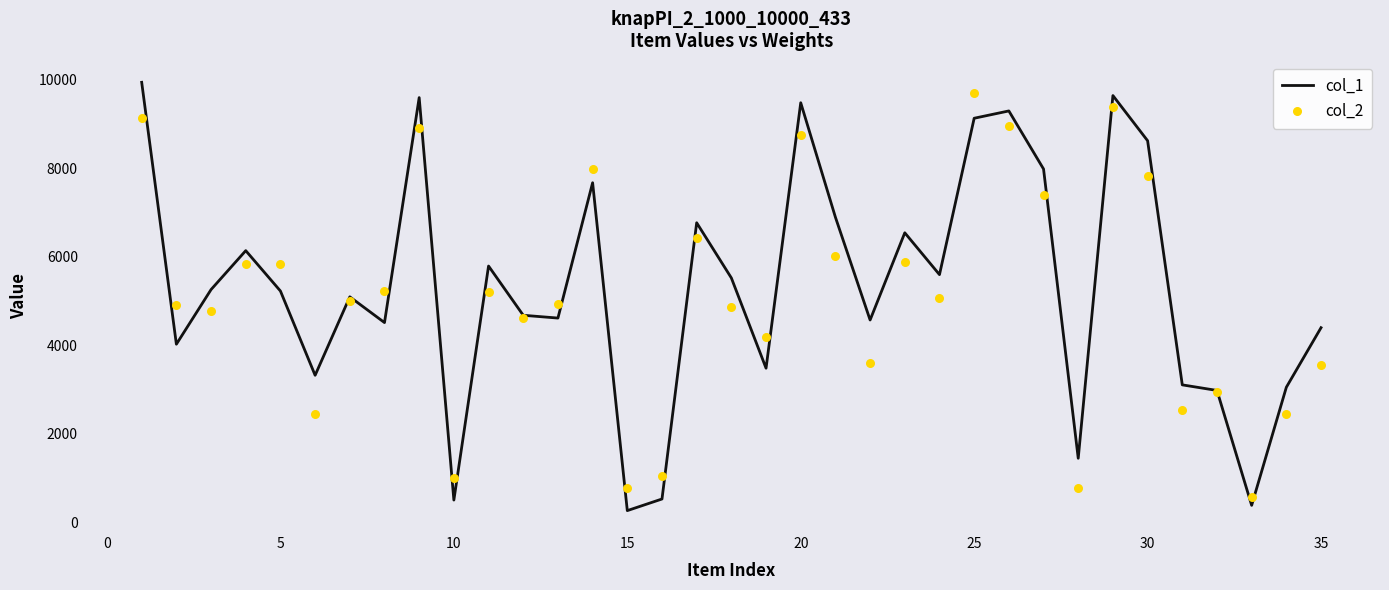

Which series has the largest total across all categories?

col_1